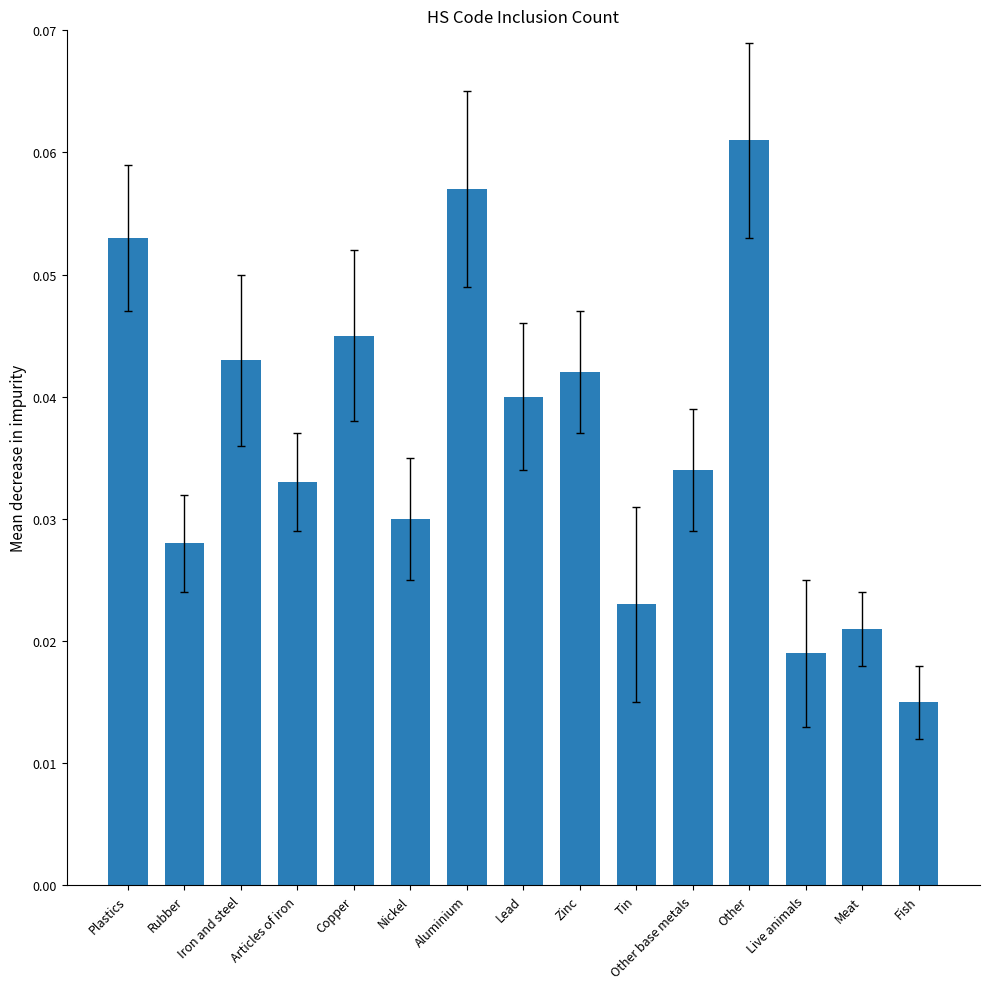

Which has a higher value, Other or Rubber?

Other